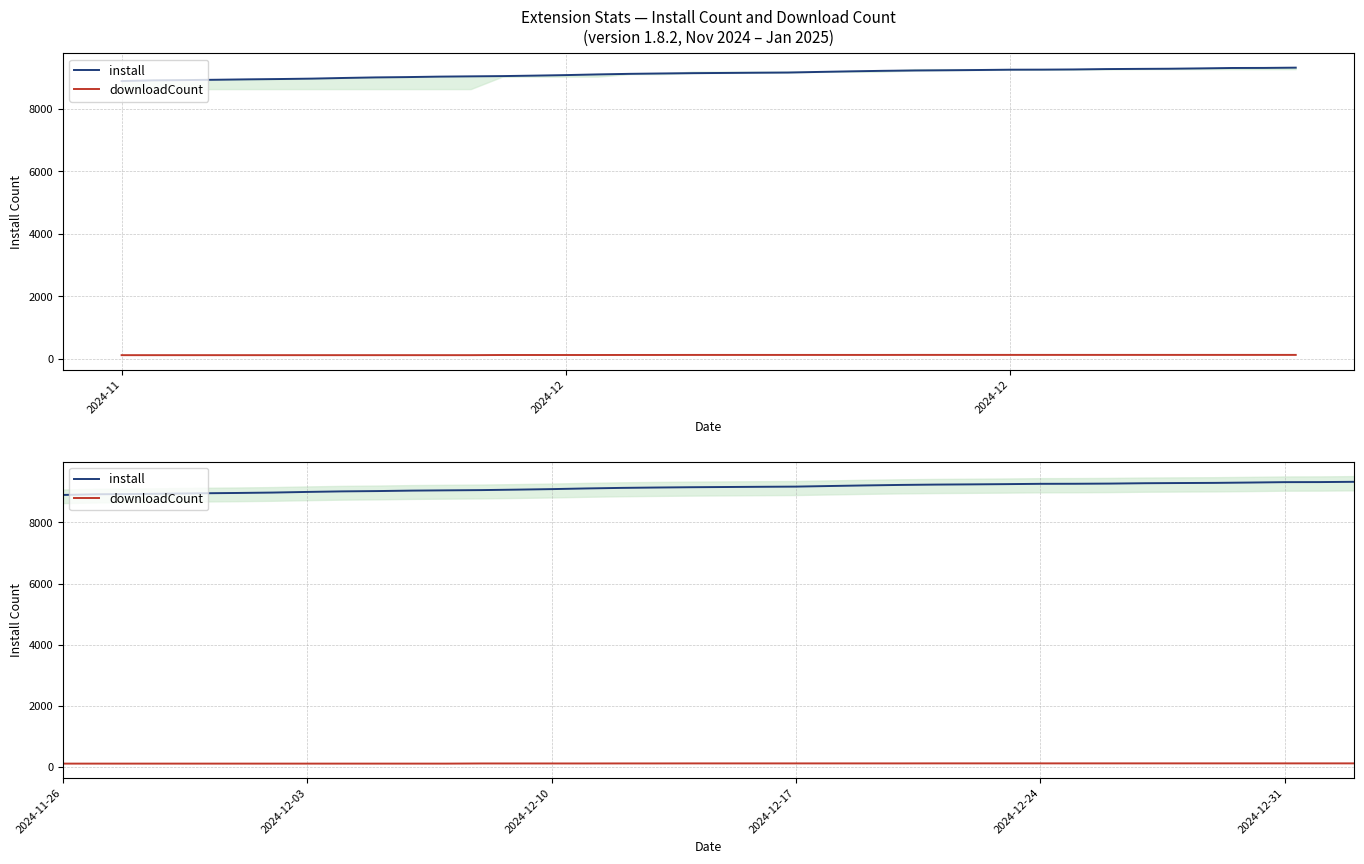

True or false: install has more than 2 interior local peaks.

False